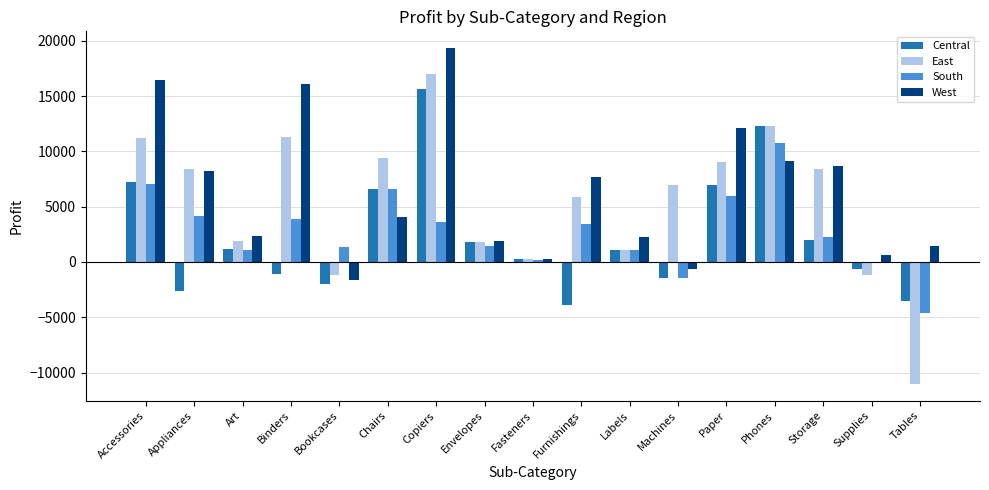

What is the sum of all South values?

46751